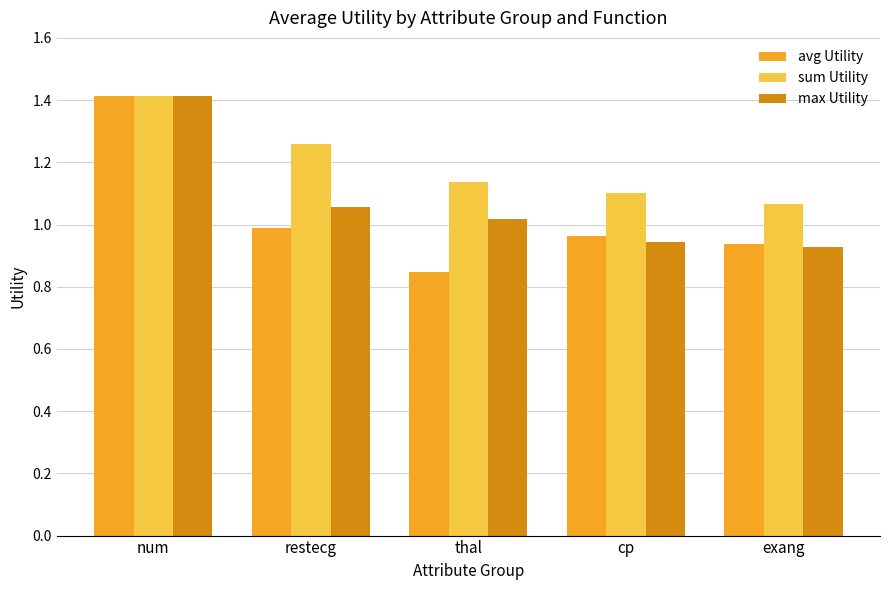

What is the approximate value of max Utility at num?

1.4